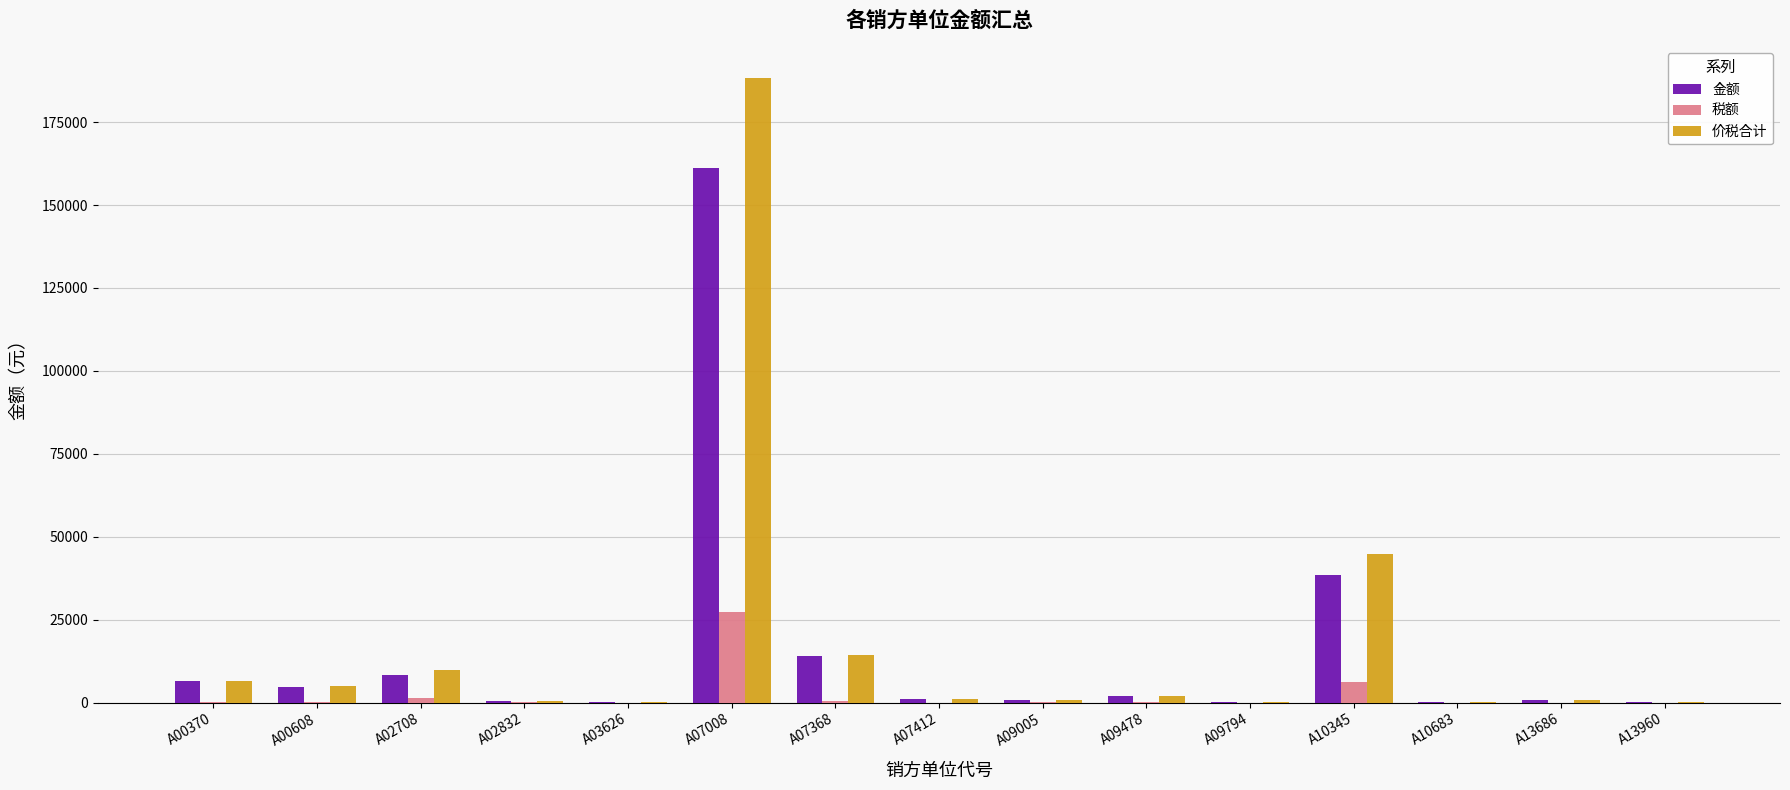

What are all the series names shown in the legend?

金额, 税额, 价税合计